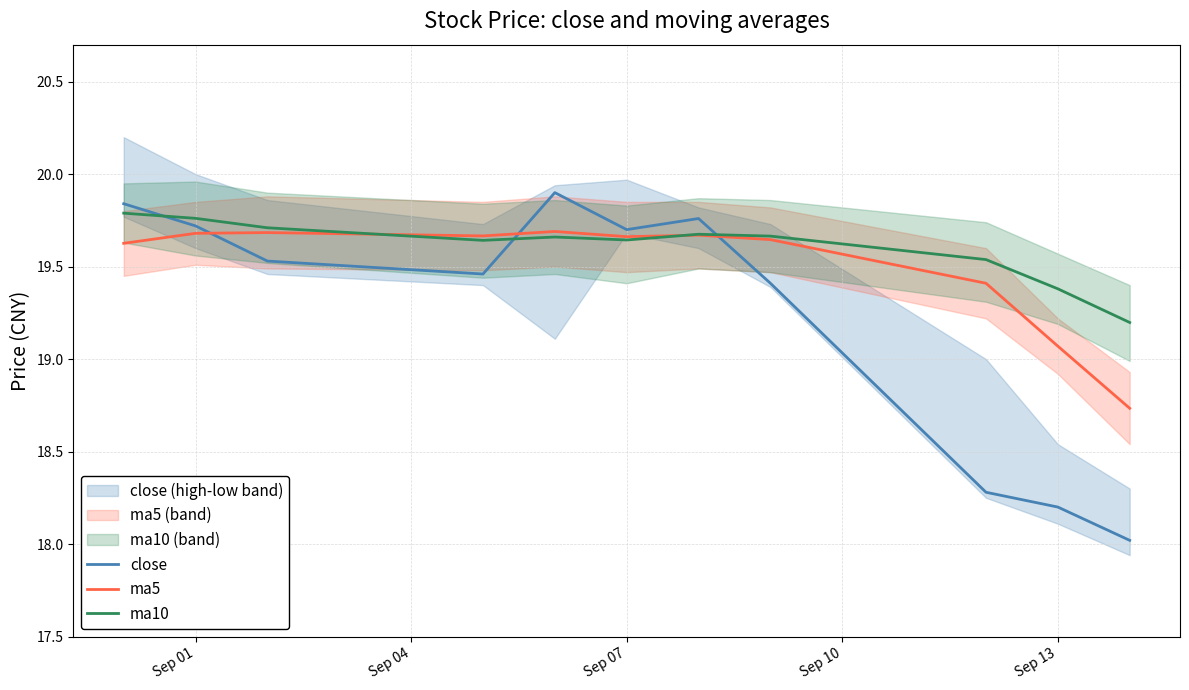

Is the value of close at Sep 13 greater than the value of ma10 at Sep 07?

No